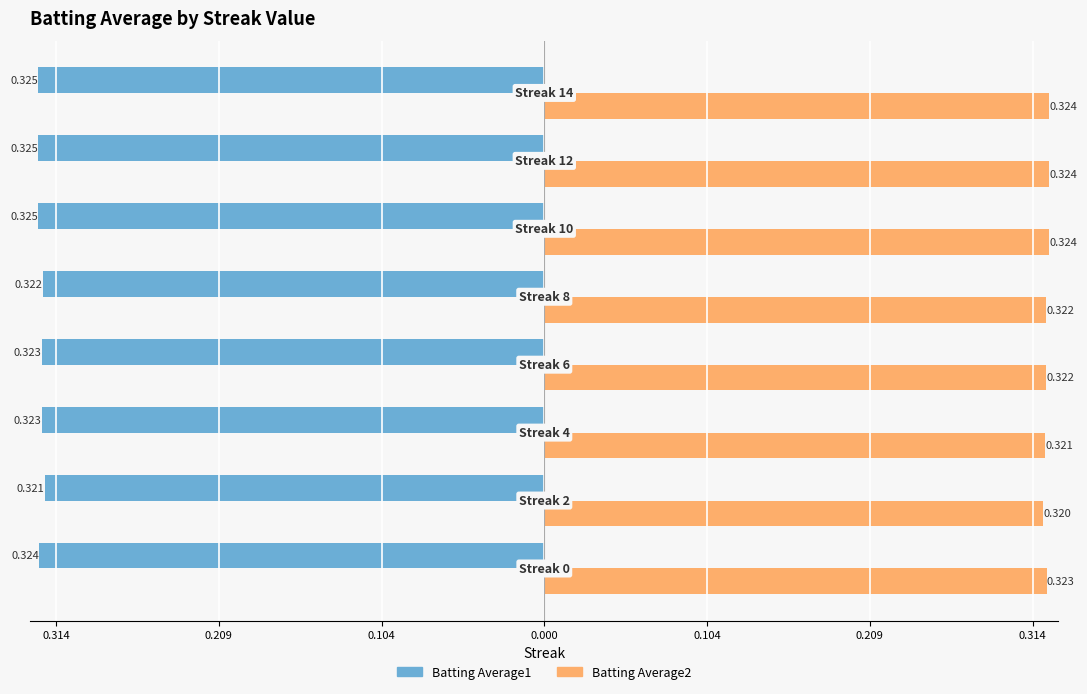

What is the sum of all Batting Average1 values?

-2.6